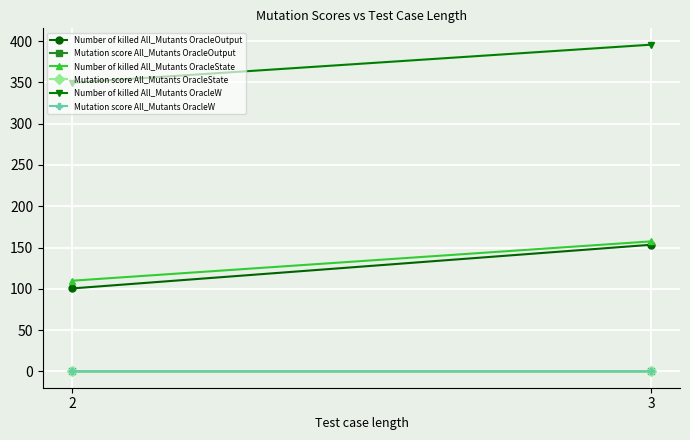

What are all the series names shown in the legend?

Number of killed All_Mutants OracleOutput, Mutation score All_Mutants OracleOutput, Number of killed All_Mutants OracleState, Mutation score All_Mutants OracleState, Number of killed All_Mutants OracleW, Mutation score All_Mutants OracleW